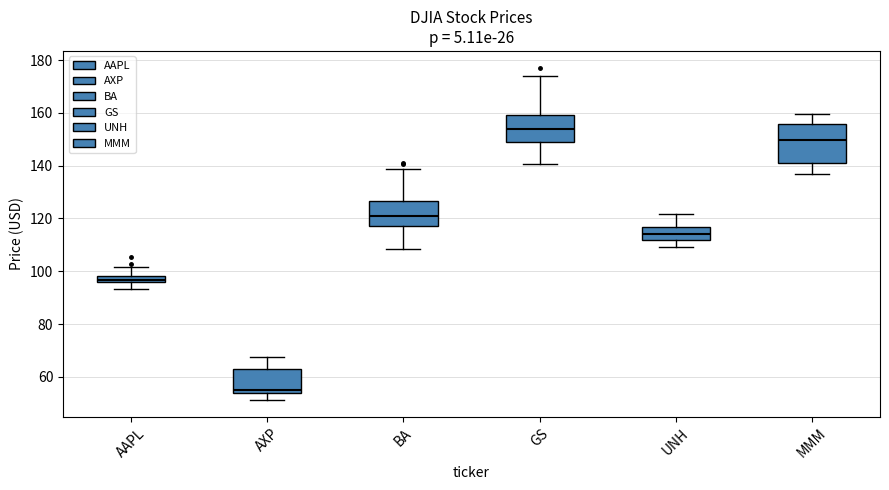

Which box is the tallest, from its lower edge to its upper edge?

MMM